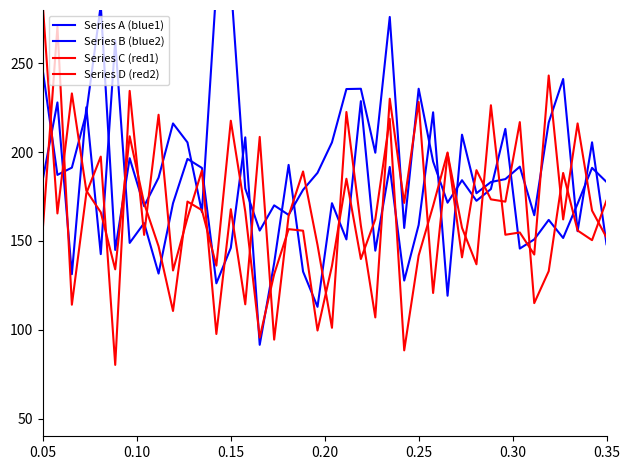

Between 36 and 0.35, which is larger?

0.35